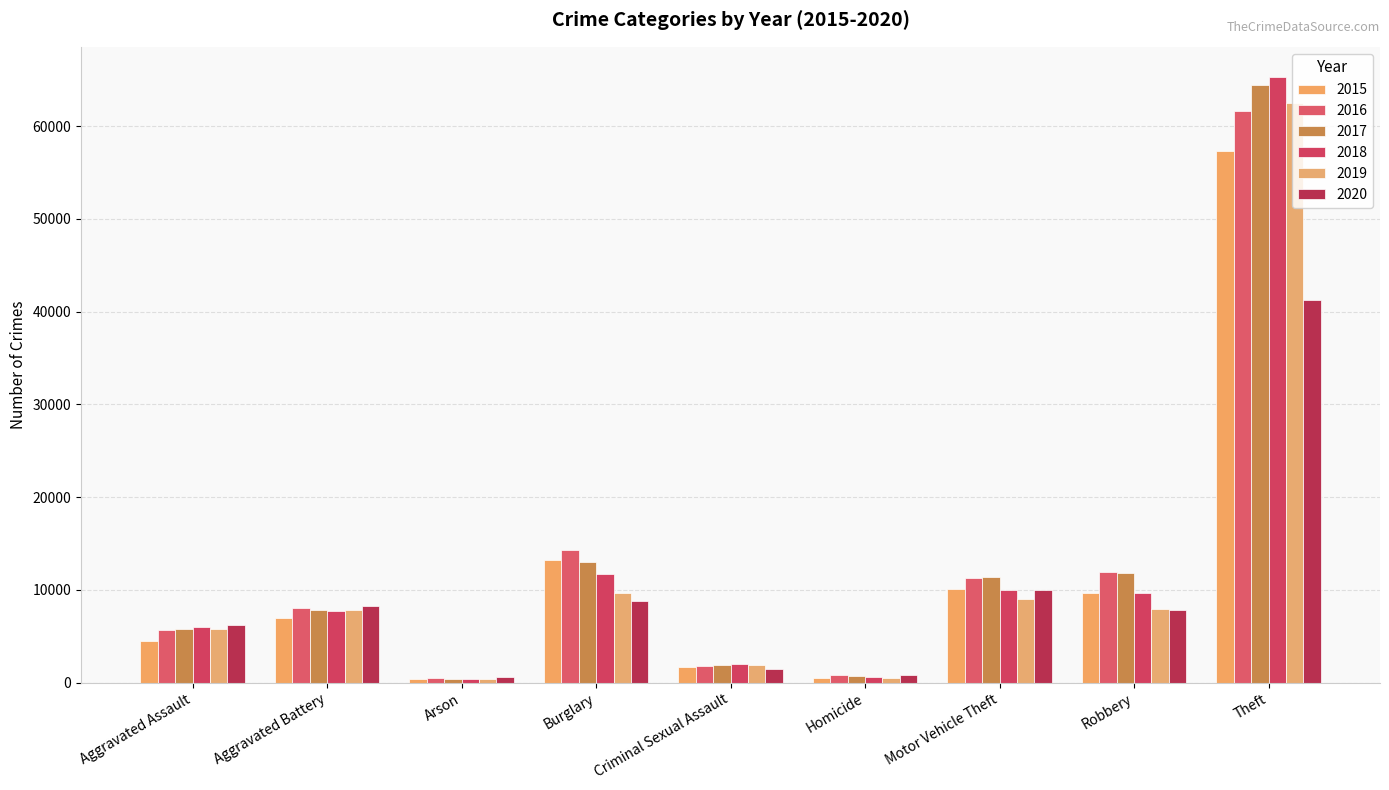

Which category has the highest value in the 2018 series?

Theft